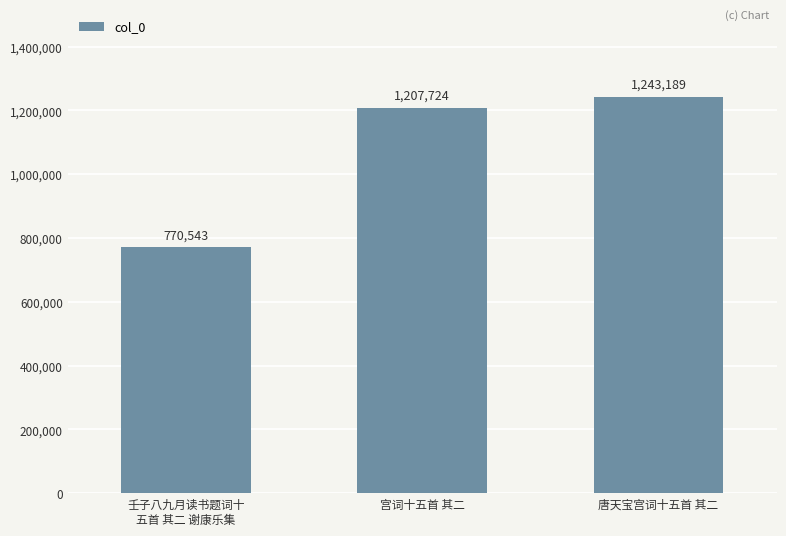

Rank the categories by value from lowest to highest.

壬子八九月读书题词十
五首 其二 谢康乐集, 宫词十五首 其二, 唐天宝宫词十五首 其二